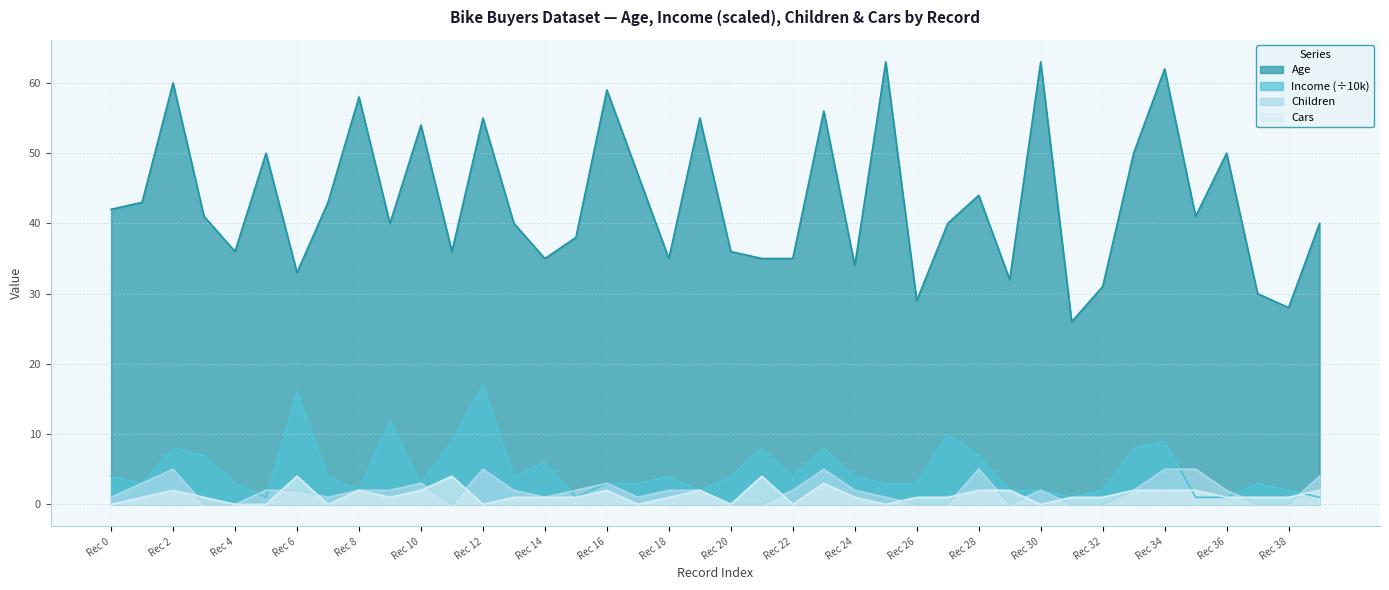

Which series has the largest total across all categories?

Age